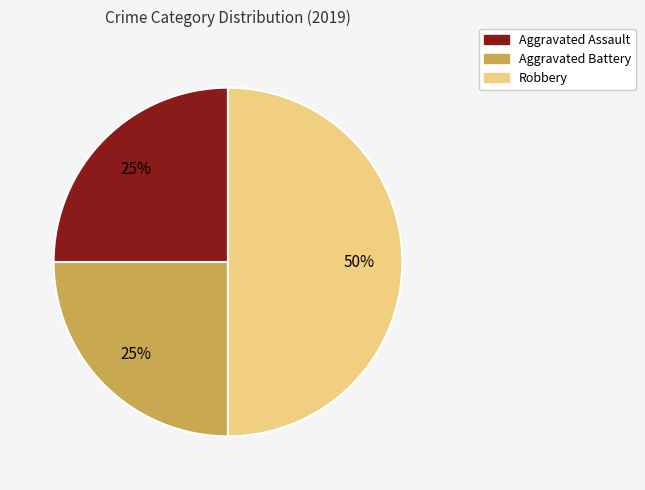

To the nearest percent, what percentage of the pie is Robbery?

50%